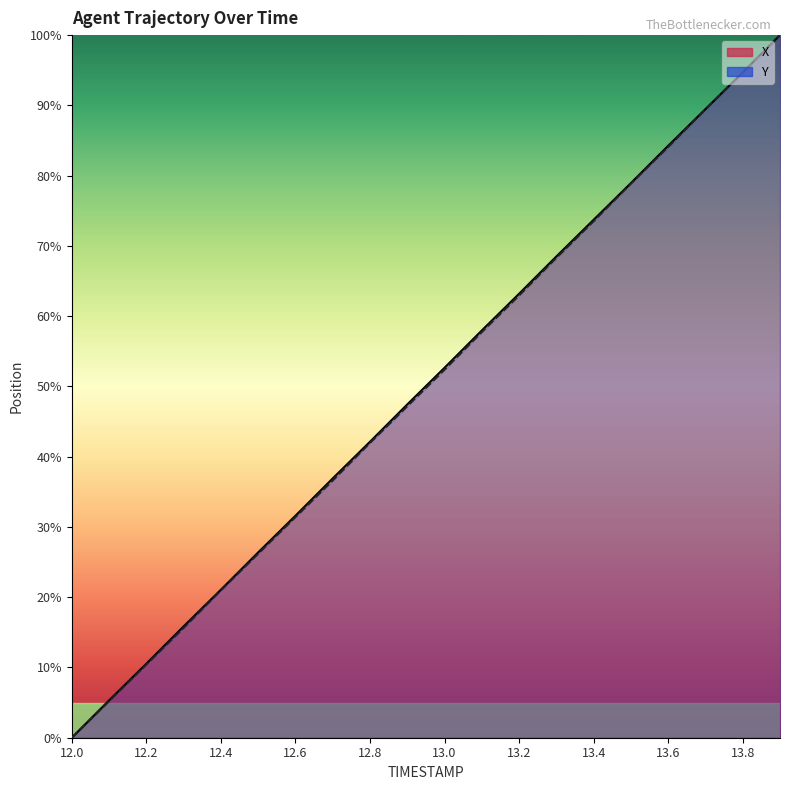

How many values in the X series are below 52?

10